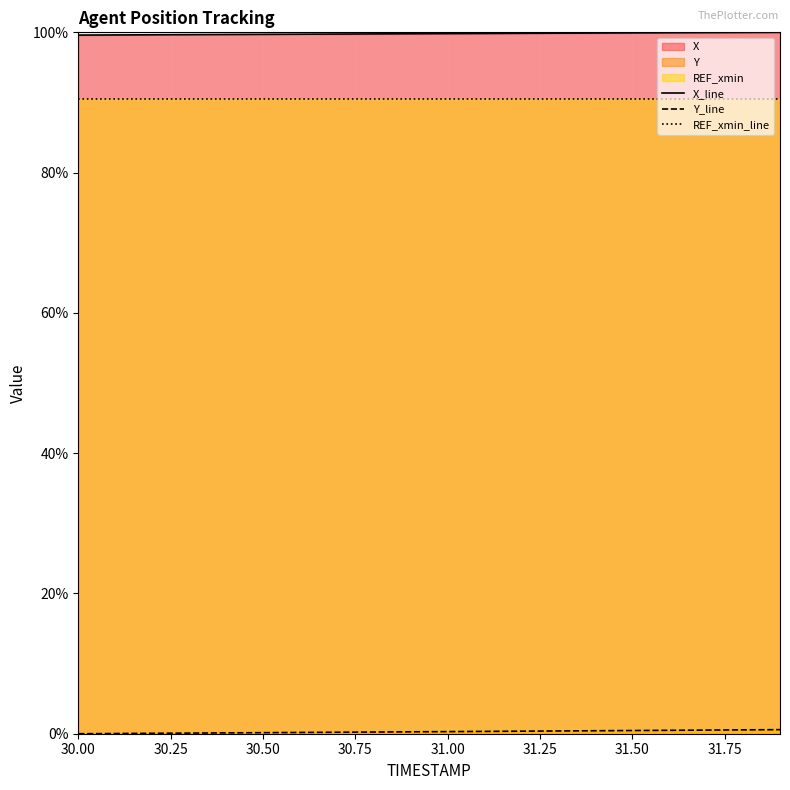

True or false: Y and X cross at least once.

False